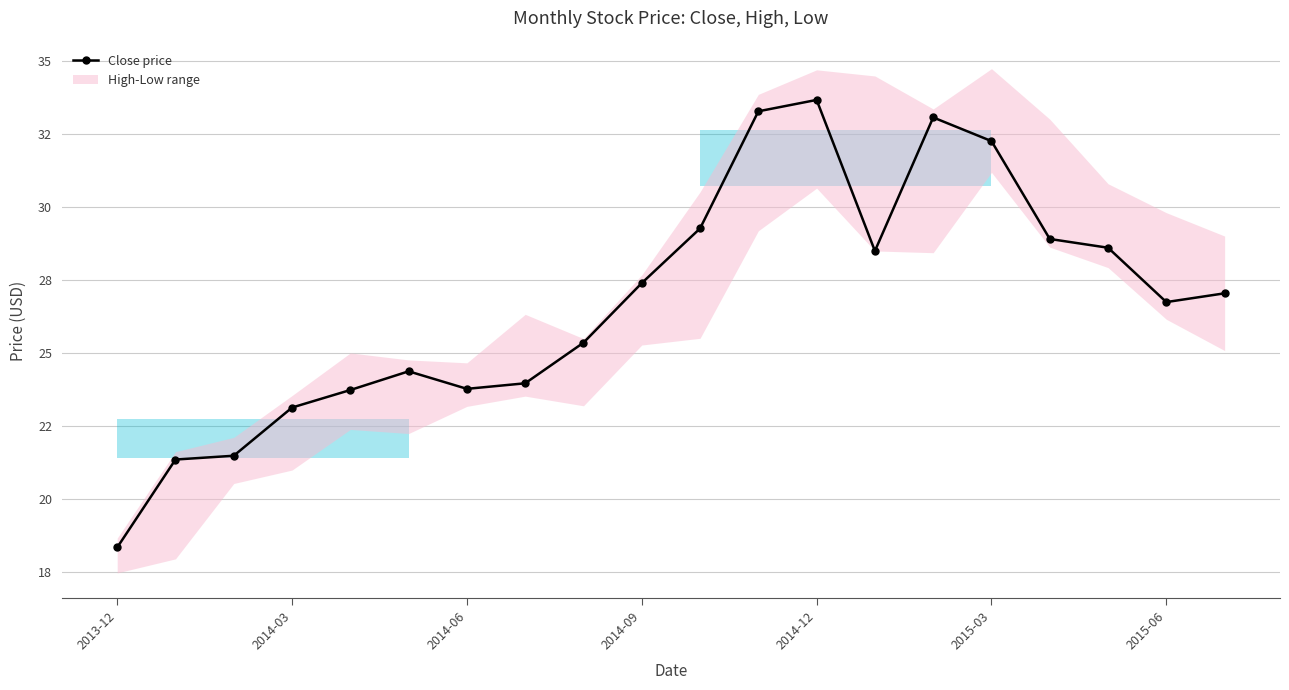

How many points are lower than both their immediate neighbors (excluding endpoints)?

3